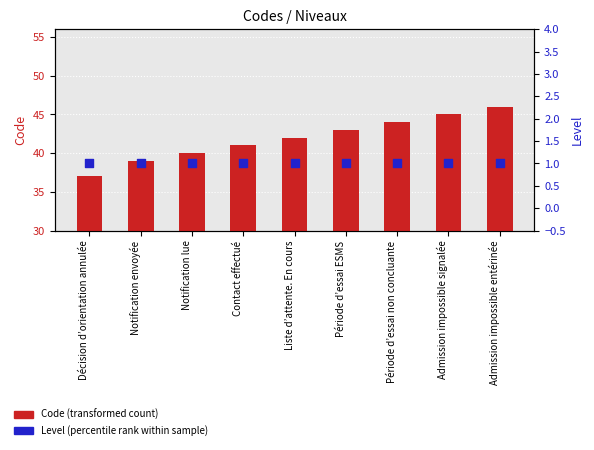

At which category is the sum across all series the highest?

Admission impossible entérinée